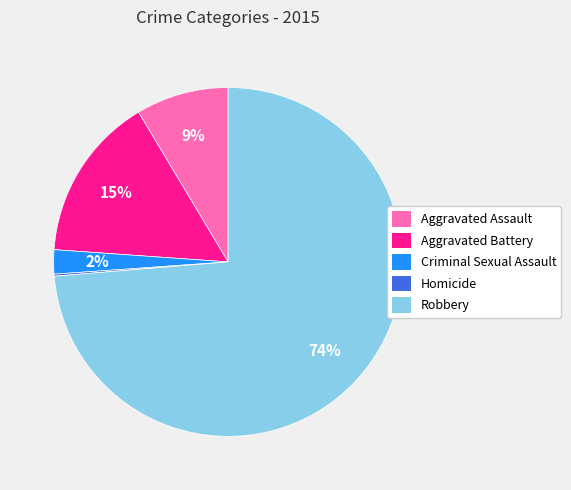

To the nearest percent, what is the combined percentage of Criminal Sexual Assault and Robbery?

76%